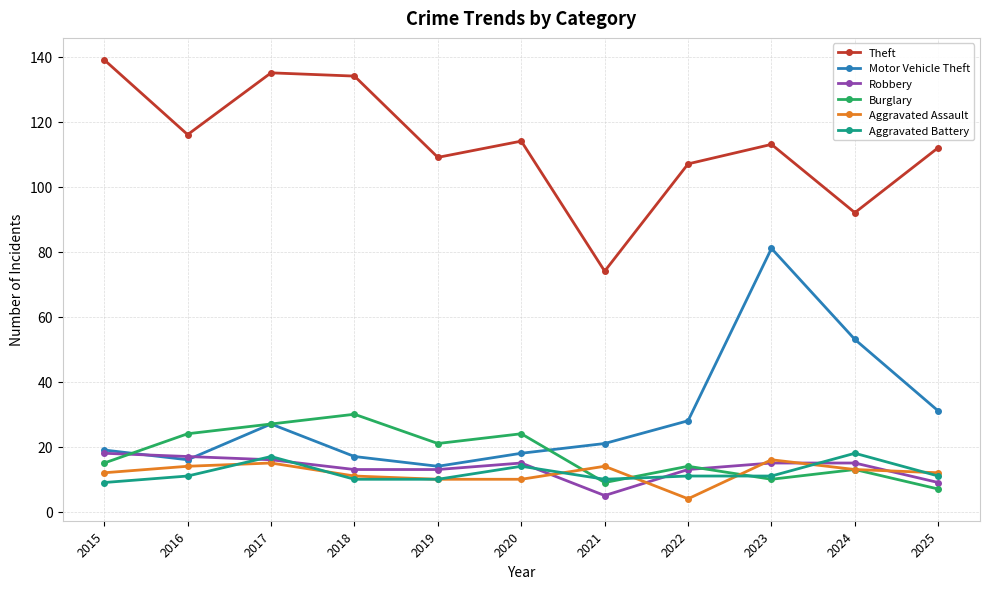

The Burglary series shows 21 at 2019. True or false?

True